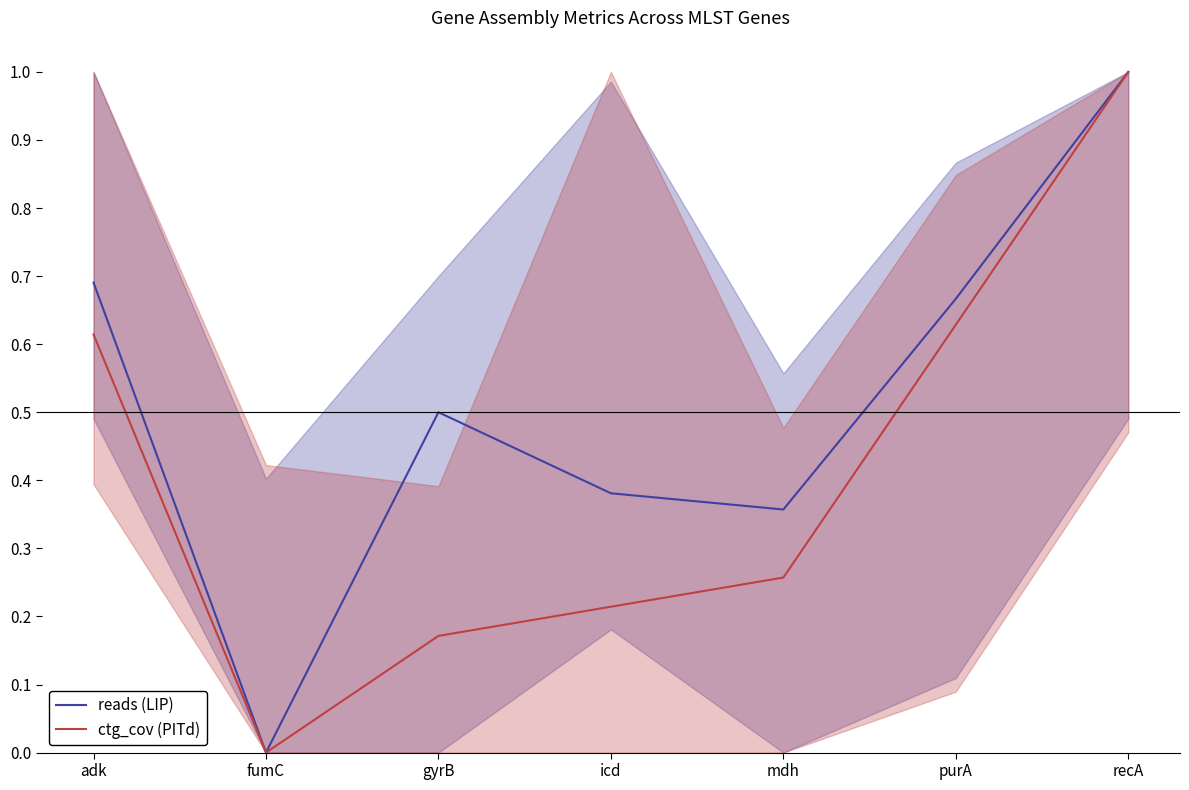

In reads (LIP), how many points are lower than both neighbors (excluding endpoints)?

2